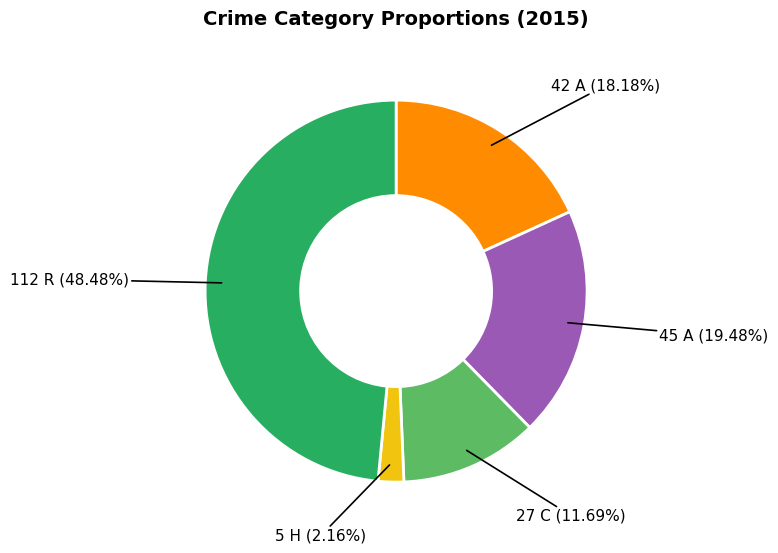

Is there a majority slice in this chart?

No